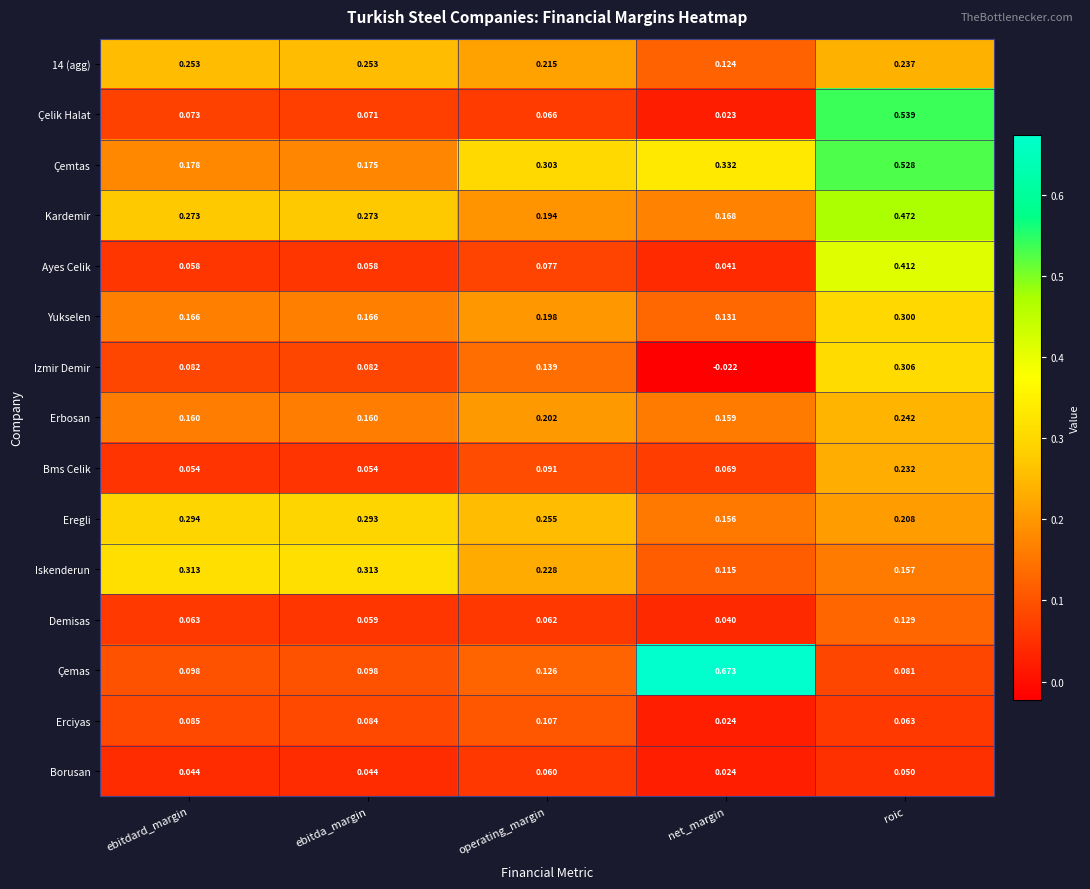

Rank the categories by Çelik Halat value from lowest to highest.

net_margin, operating_margin, ebitda_margin, ebitdard_margin, roic